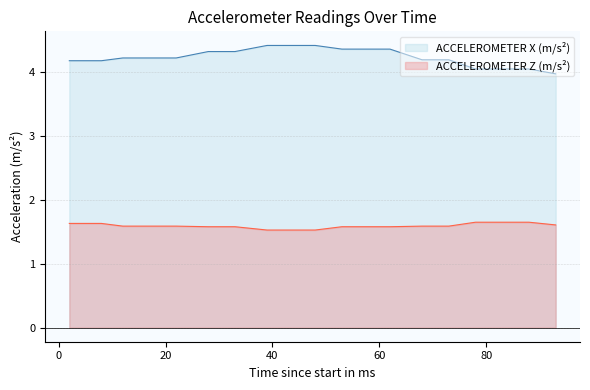

Rank the series by their maximum value, from highest to lowest.

ACCELEROMETER X (m/s²), ACCELEROMETER Z (m/s²)